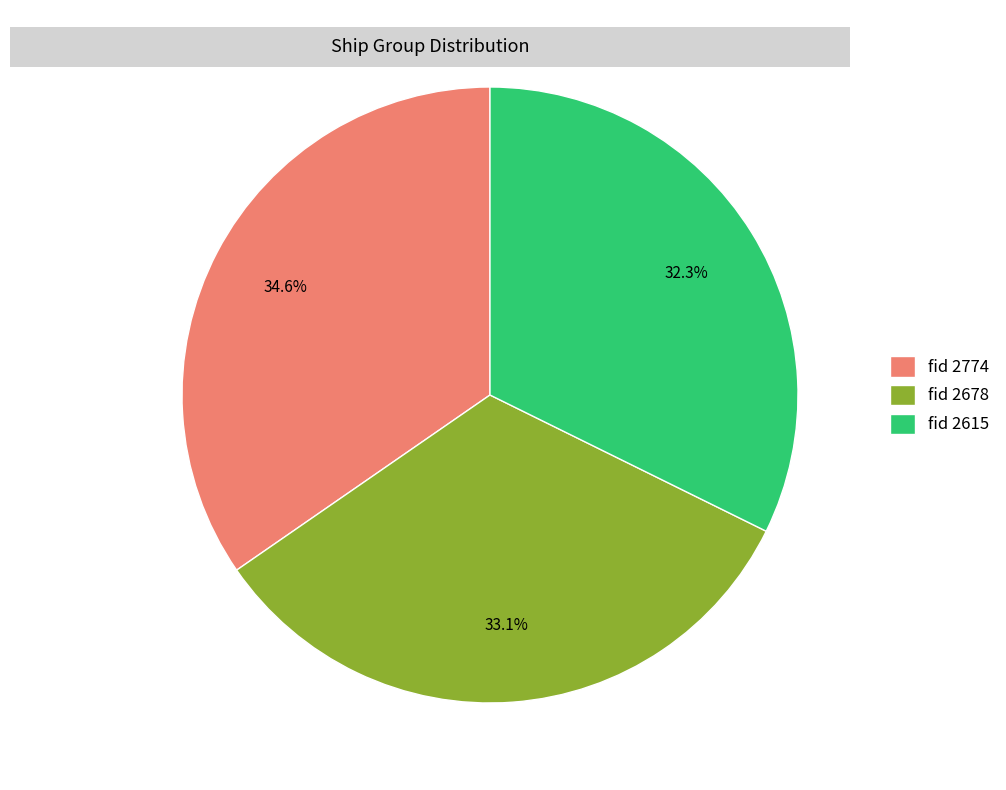

Combined, what portion of the pie is fid 2678 and fid 2615?

65.4%